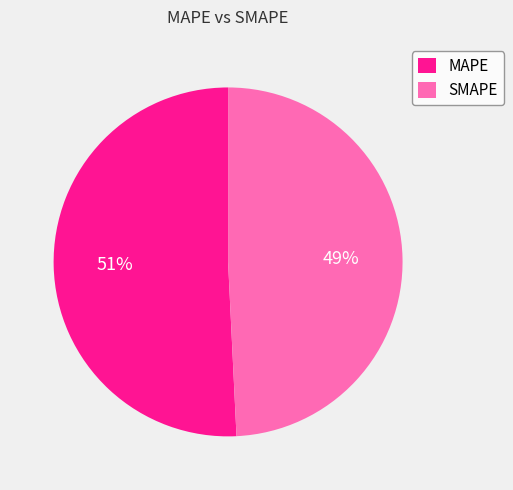

What is the largest slice in the pie chart?

MAPE